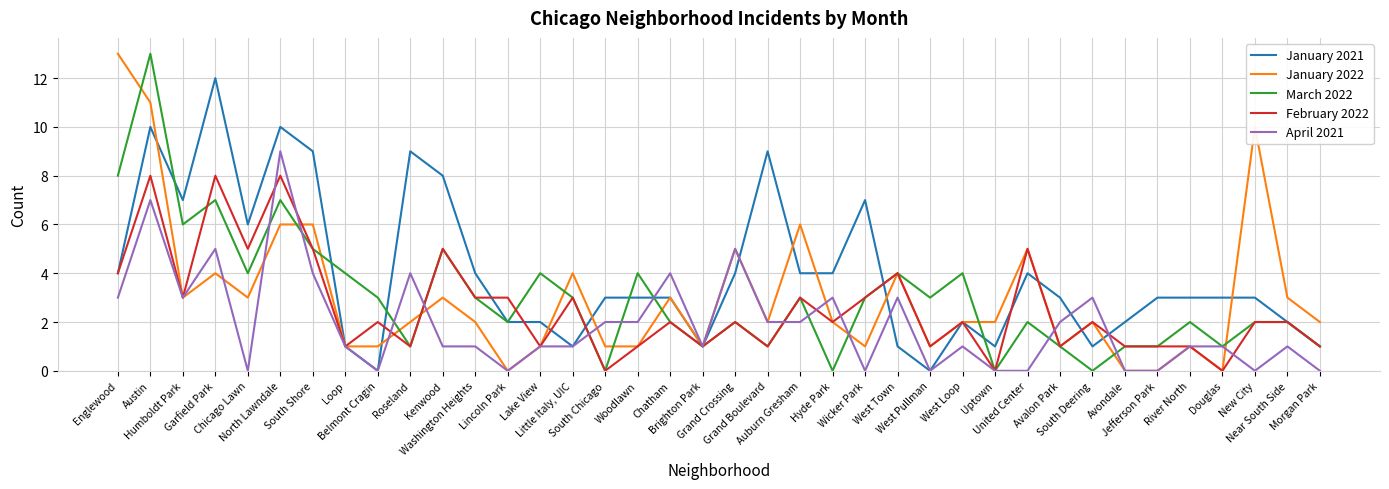

Reading left to right, list all the values displayed in this chart.

January 2021: 4	10	7	12	6	10	9	1	0	9	8	4	2	2	1	3	3	3	1	4	9	4	4	7	1	0	2	1	4	3	1	2	3	3	3	3	2	1
January 2022: 13	11	3	4	3	6	6	1	1	2	3	2	0	1	4	1	1	3	1	5	2	6	2	1	4	1	2	2	5	1	2	0	0	1	0	10	3	2
March 2022: 8	13	6	7	4	7	5	4	3	1	5	3	2	4	3	0	4	2	1	2	1	3	0	3	4	3	4	0	2	1	0	1	1	2	1	2	2	1
February 2022: 4	8	3	8	5	8	5	1	2	1	5	3	3	1	3	0	1	2	1	2	1	3	2	3	4	1	2	0	5	1	2	1	1	1	0	2	2	1
April 2021: 3	7	3	5	0	9	4	1	0	4	1	1	0	1	1	2	2	4	1	5	2	2	3	0	3	0	1	0	0	2	3	0	0	1	1	0	1	0